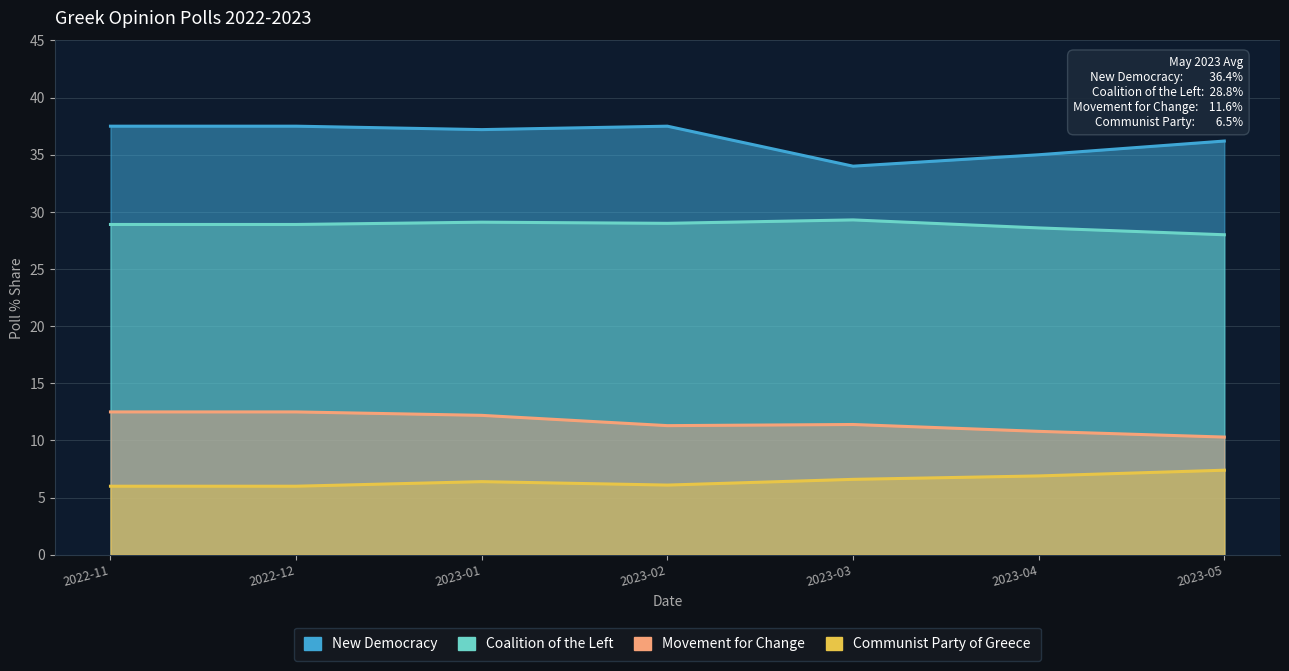

At which category is the sum across all series the highest?

2022-11